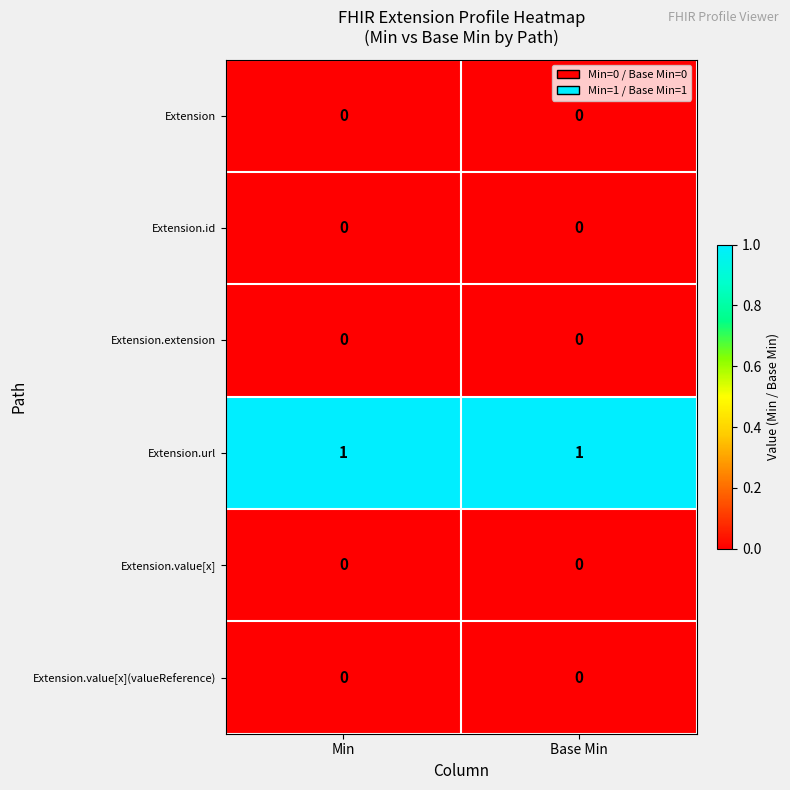

True or false: Extension has a value of 0 at Min.

True